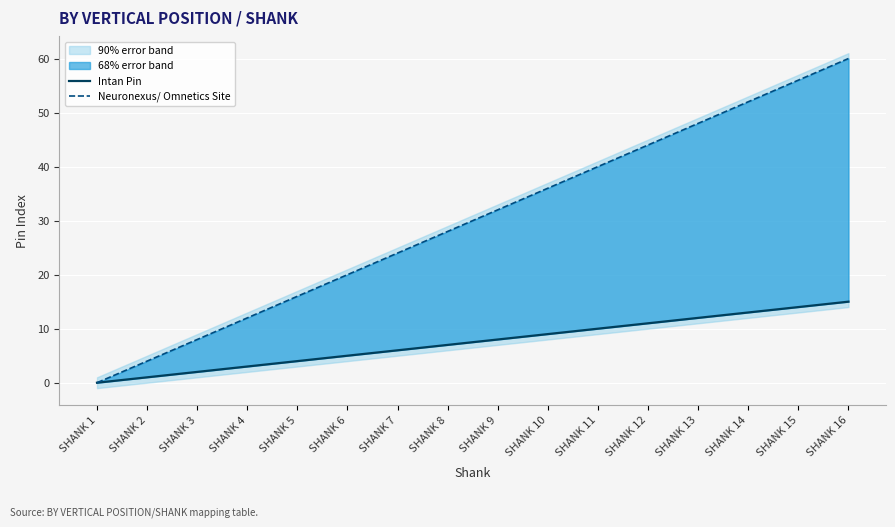

True or false: Intan Pin and Neuronexus/ Omnetics Site cross at least once.

False